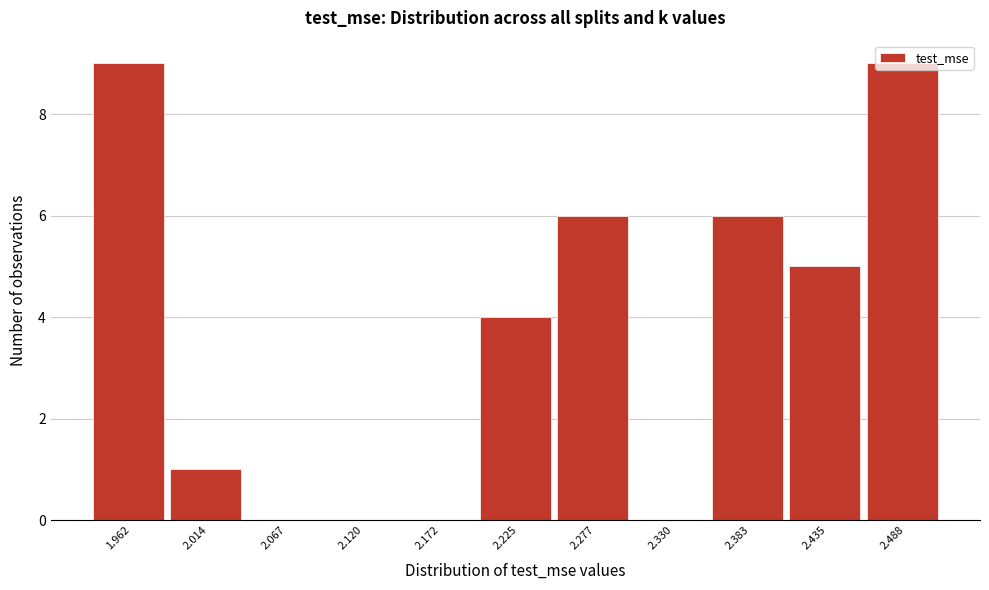

What is the sum of all values?

40